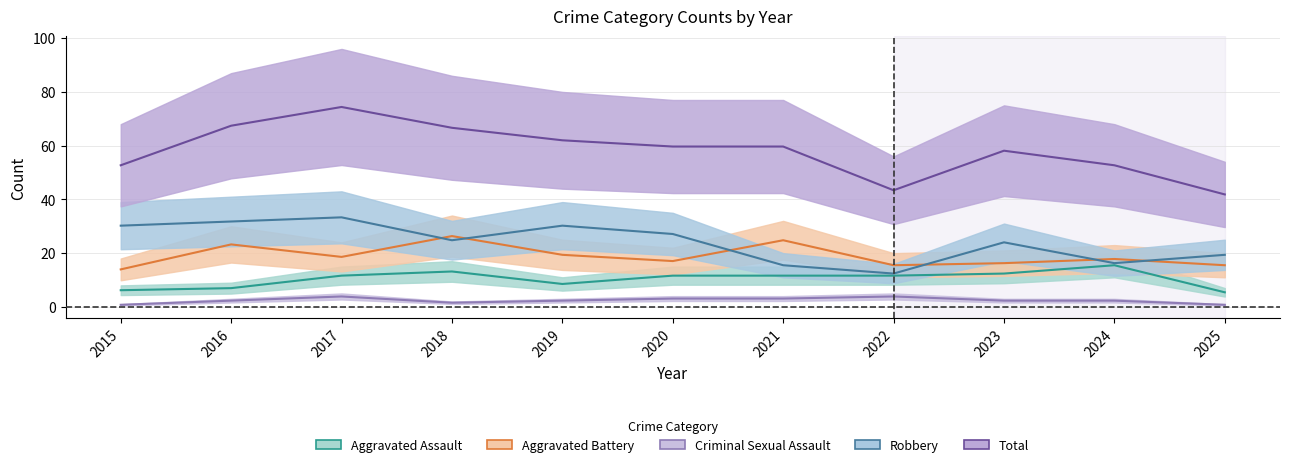

What is the value of the Total point at the 1st from the left?

52.7